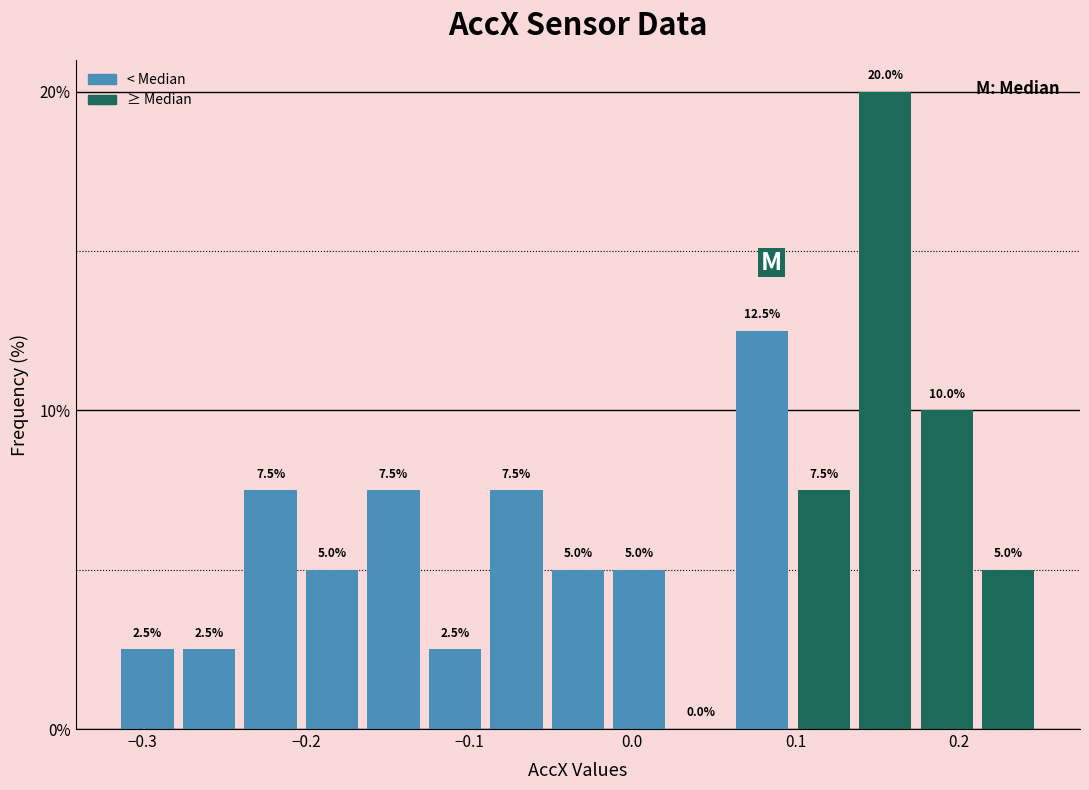

Around what value on the x-axis is the tallest bar? Give the approximate position of its centre, as read against the axis.

0.16